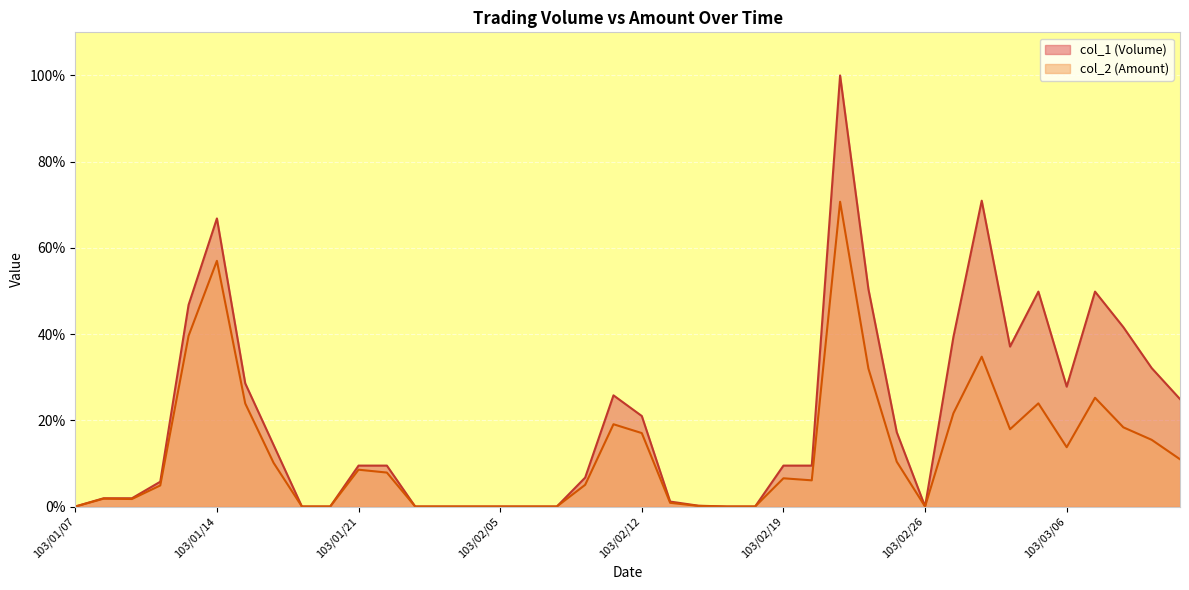

What is the difference between the col_2 (Amount) values at 103/01/20 and 103/03/10?

18.4